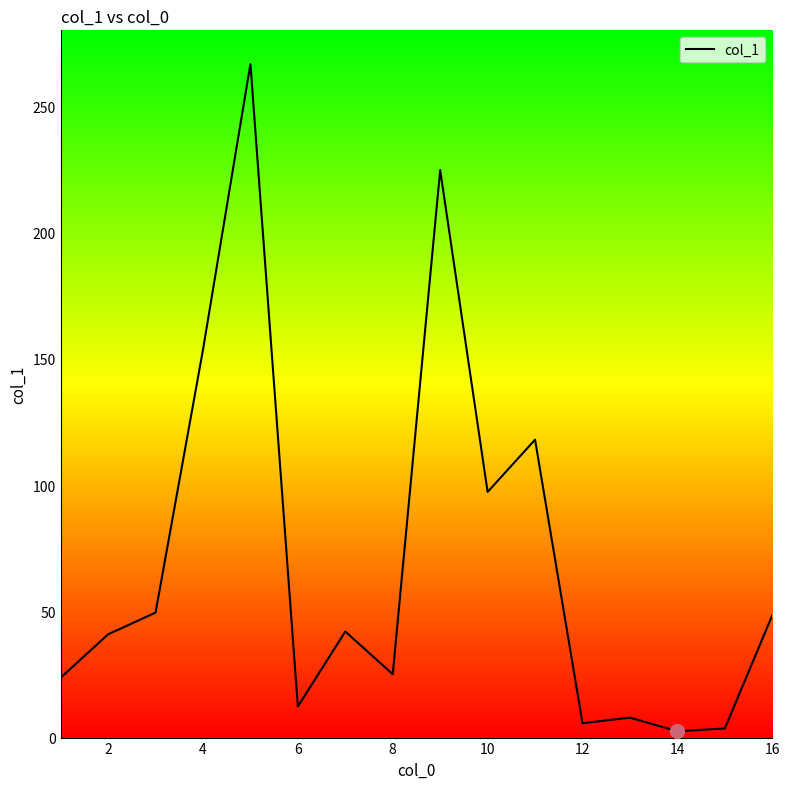

What is the maximum value shown in the chart?

266.8